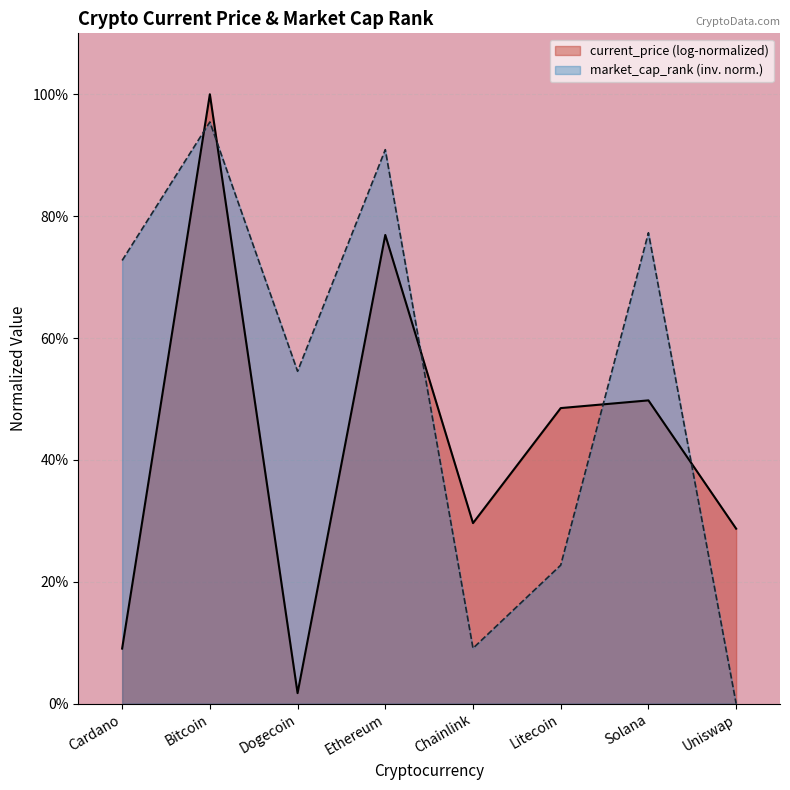

True or false: the data has more than 2 interior local peaks.

True